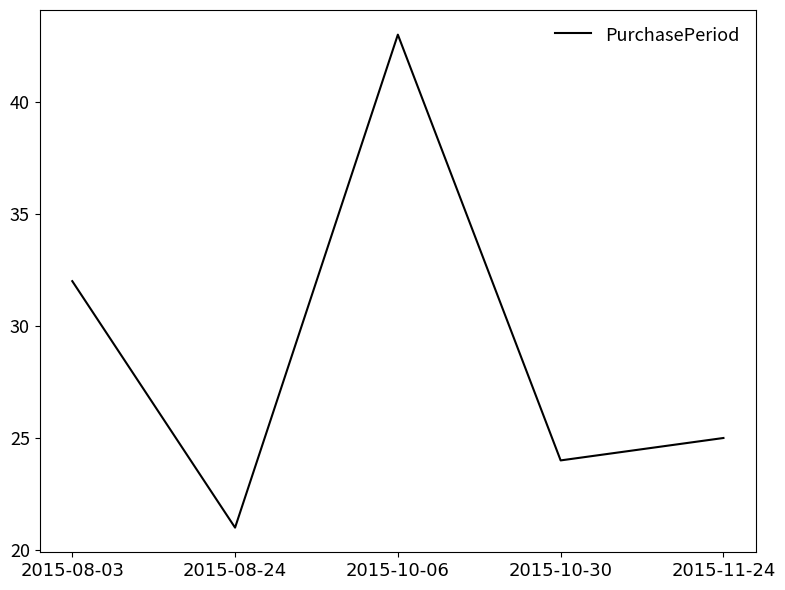

Between 2015-08-24 and 2015-11-24, which is larger?

2015-11-24